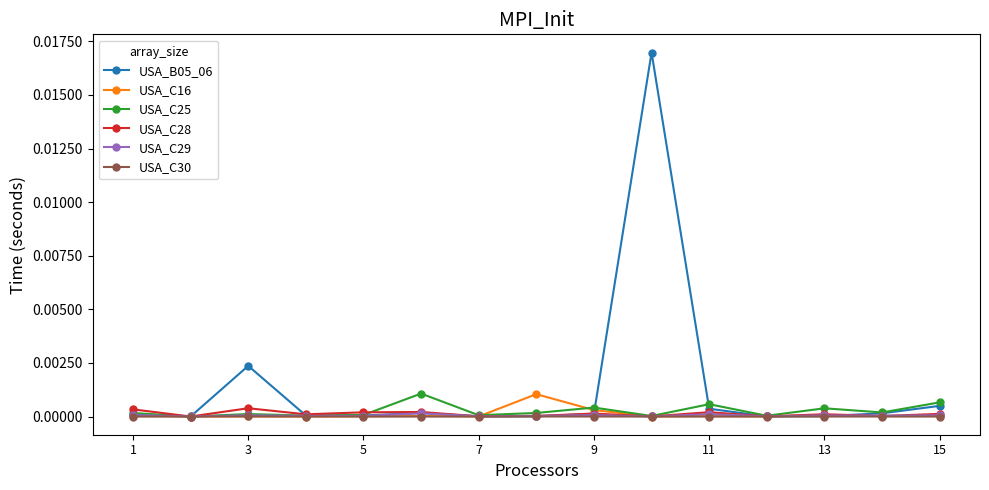

Which series has the largest total across all categories?

USA_B05_06